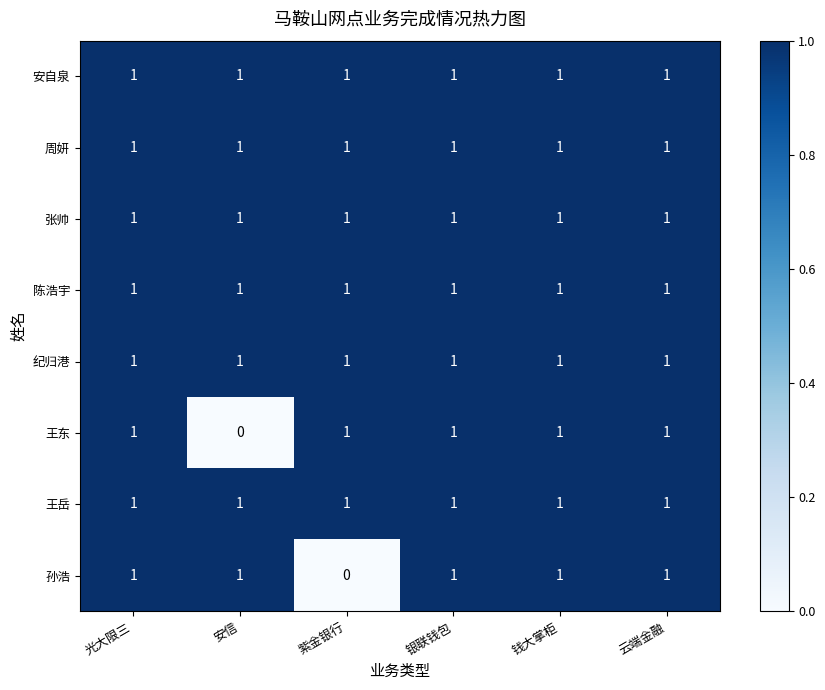

At how many categories does at least one series exceed 0?

6